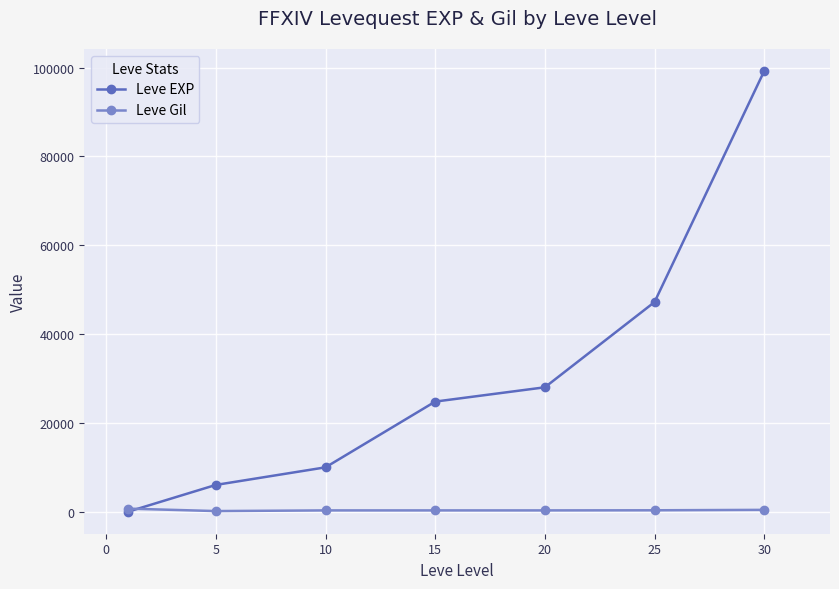

What is the greatest value displayed?

99220